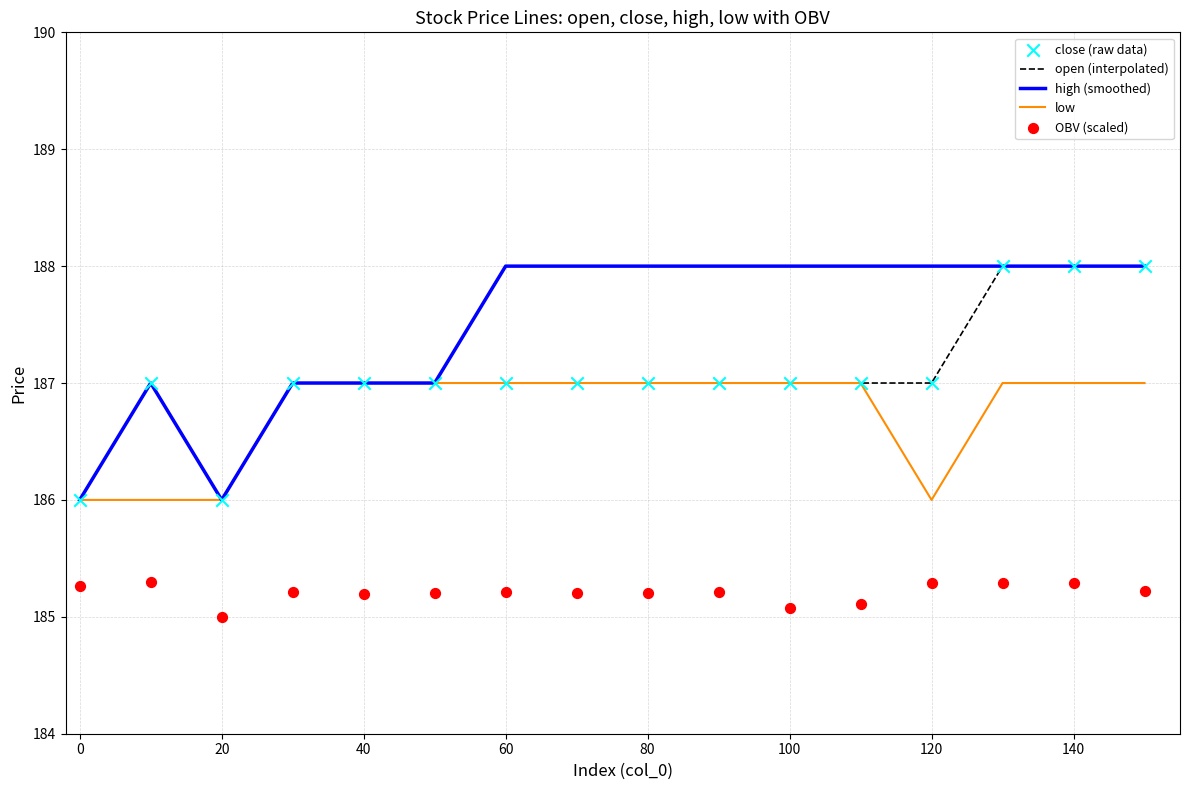

Which series has the widest spread of Y values?

open (interpolated)